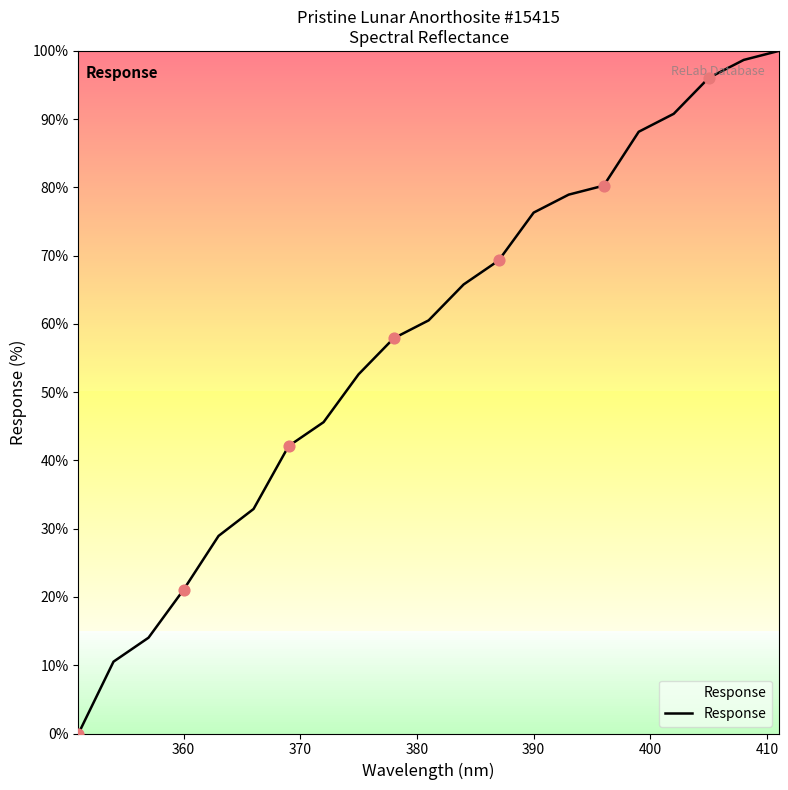

What is the maximum value shown in the chart?

100.0